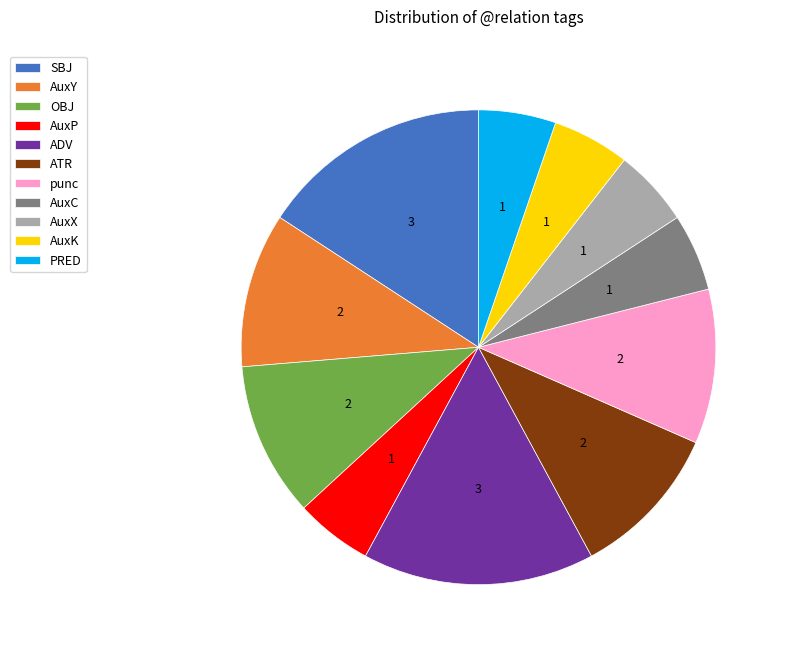

Count the number of slices in the pie.

11